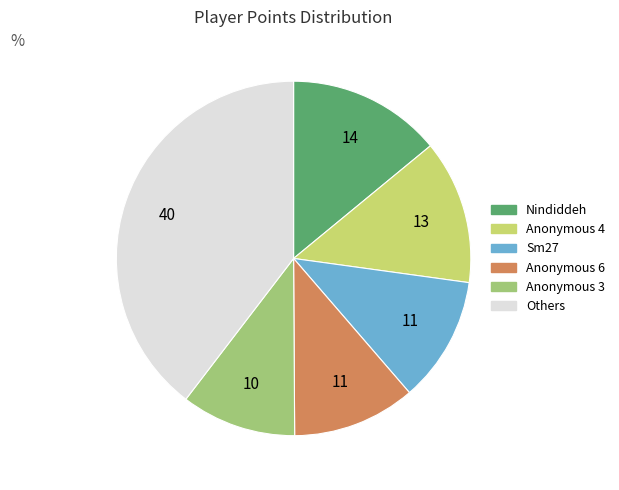

Does any single category account for the majority?

No